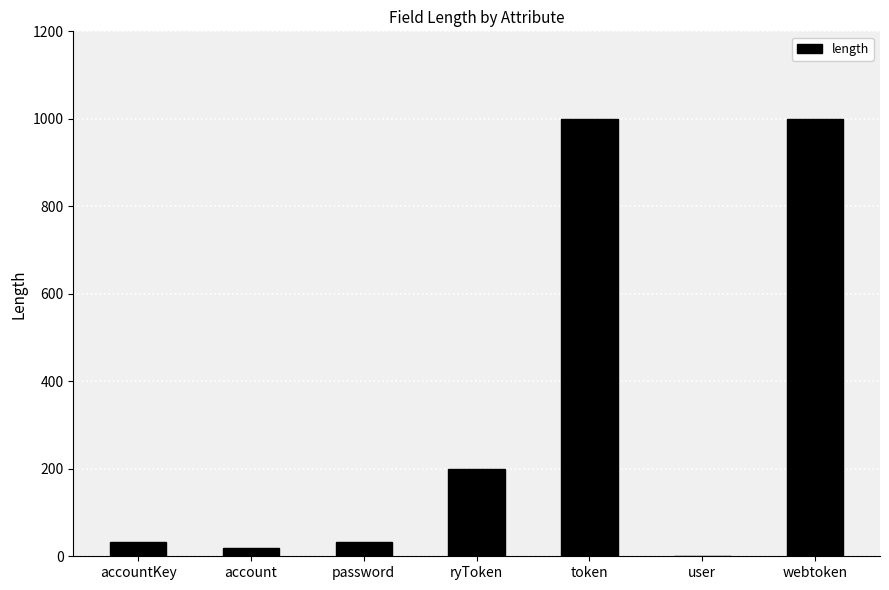

What is the sum of all values?

2284